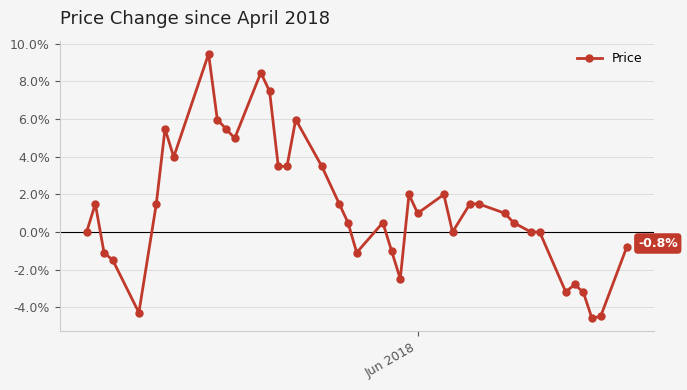

What is the value of the 35th point from the left?

-3.2